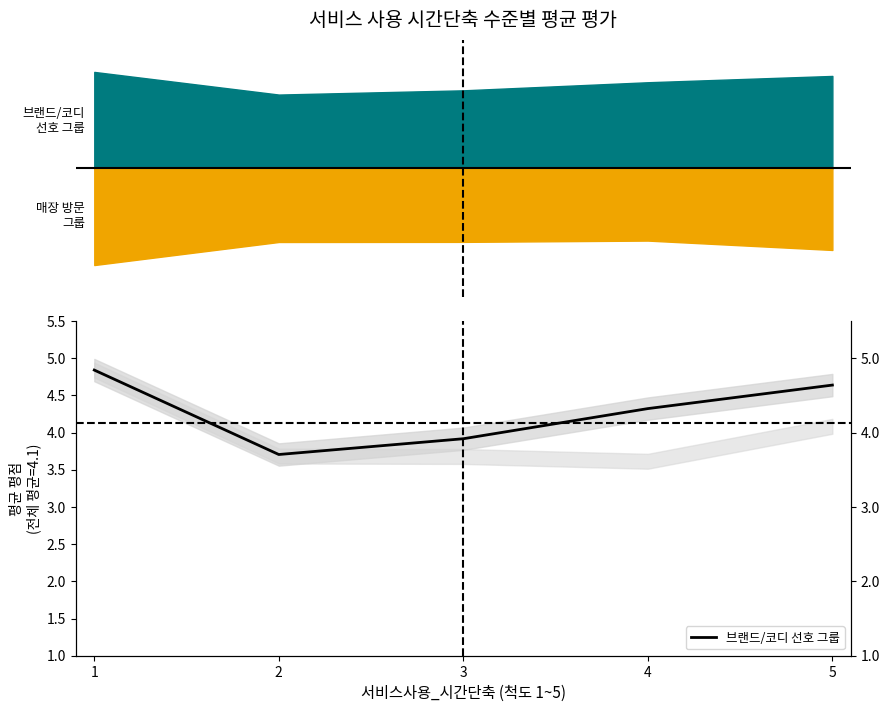

The value at 2 is 3.7. True or false?

True